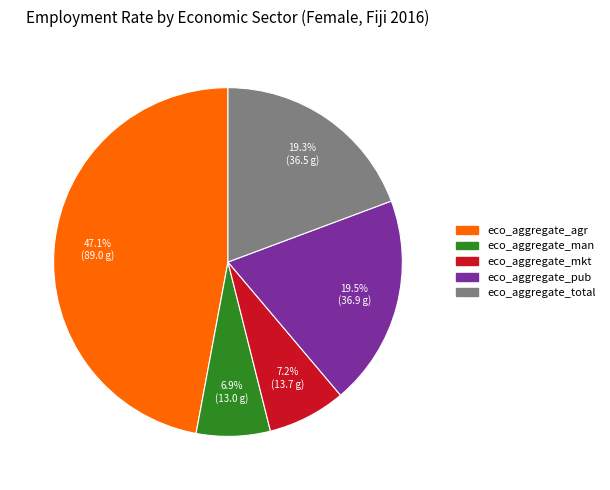

How many segments does this pie chart have?

5